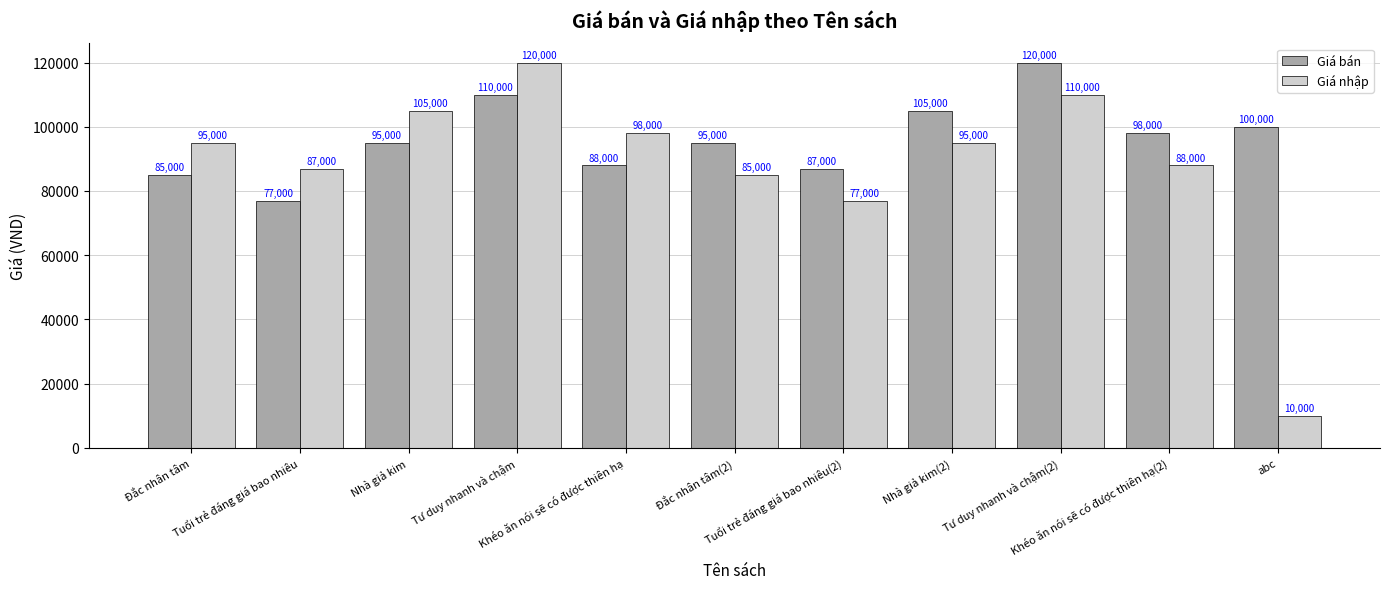

Reading left to right, what are all the values shown in this chart?

Giá bán: Đắc nhân tâm=85000	Tuổi trẻ đáng giá bao nhiêu=77000	Nhà giả kim=95000	Tư duy nhanh và chậm=110000	Khéo ăn nói sẽ có được thiên hạ=88000	Đắc nhân tâm(2)=95000	Tuổi trẻ đáng giá bao nhiêu(2)=87000	Nhà giả kim(2)=105000	Tư duy nhanh và chậm(2)=120000	Khéo ăn nói sẽ có được thiên hạ(2)=98000	abc=100000
Giá nhập: Đắc nhân tâm=95000	Tuổi trẻ đáng giá bao nhiêu=87000	Nhà giả kim=105000	Tư duy nhanh và chậm=120000	Khéo ăn nói sẽ có được thiên hạ=98000	Đắc nhân tâm(2)=85000	Tuổi trẻ đáng giá bao nhiêu(2)=77000	Nhà giả kim(2)=95000	Tư duy nhanh và chậm(2)=110000	Khéo ăn nói sẽ có được thiên hạ(2)=88000	abc=10000